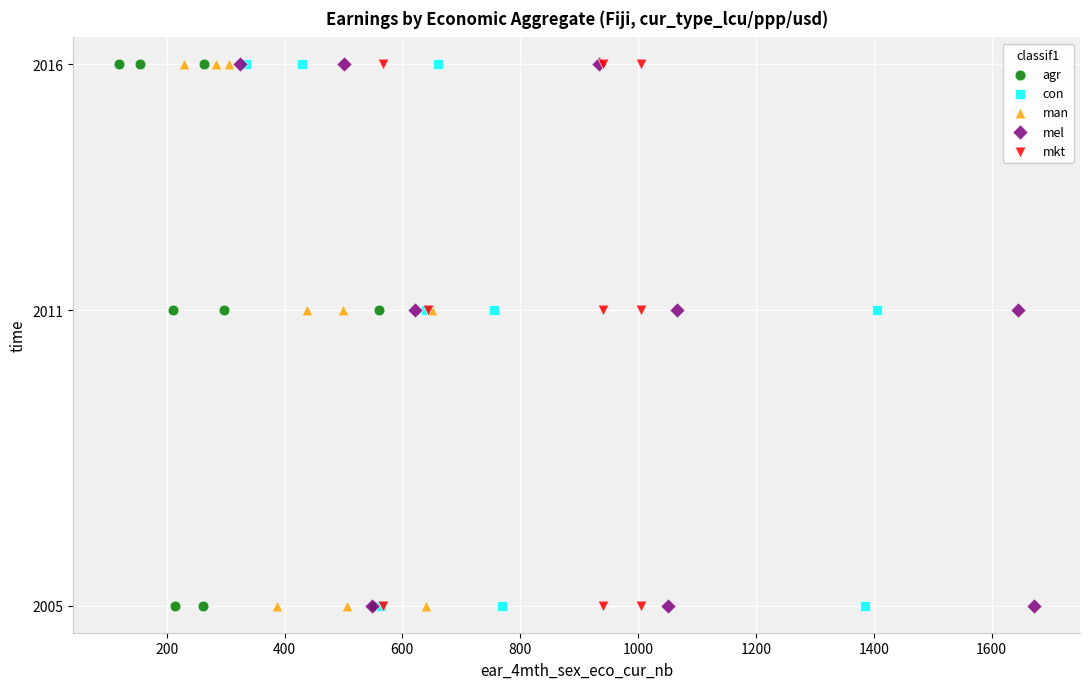

What are all the series names shown in the legend?

agr, con, man, mel, mkt